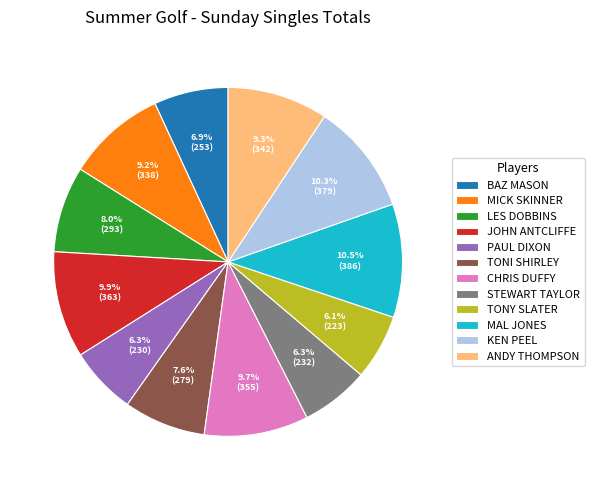

Combined, do MAL JONES and CHRIS DUFFY account for over 50%?

No